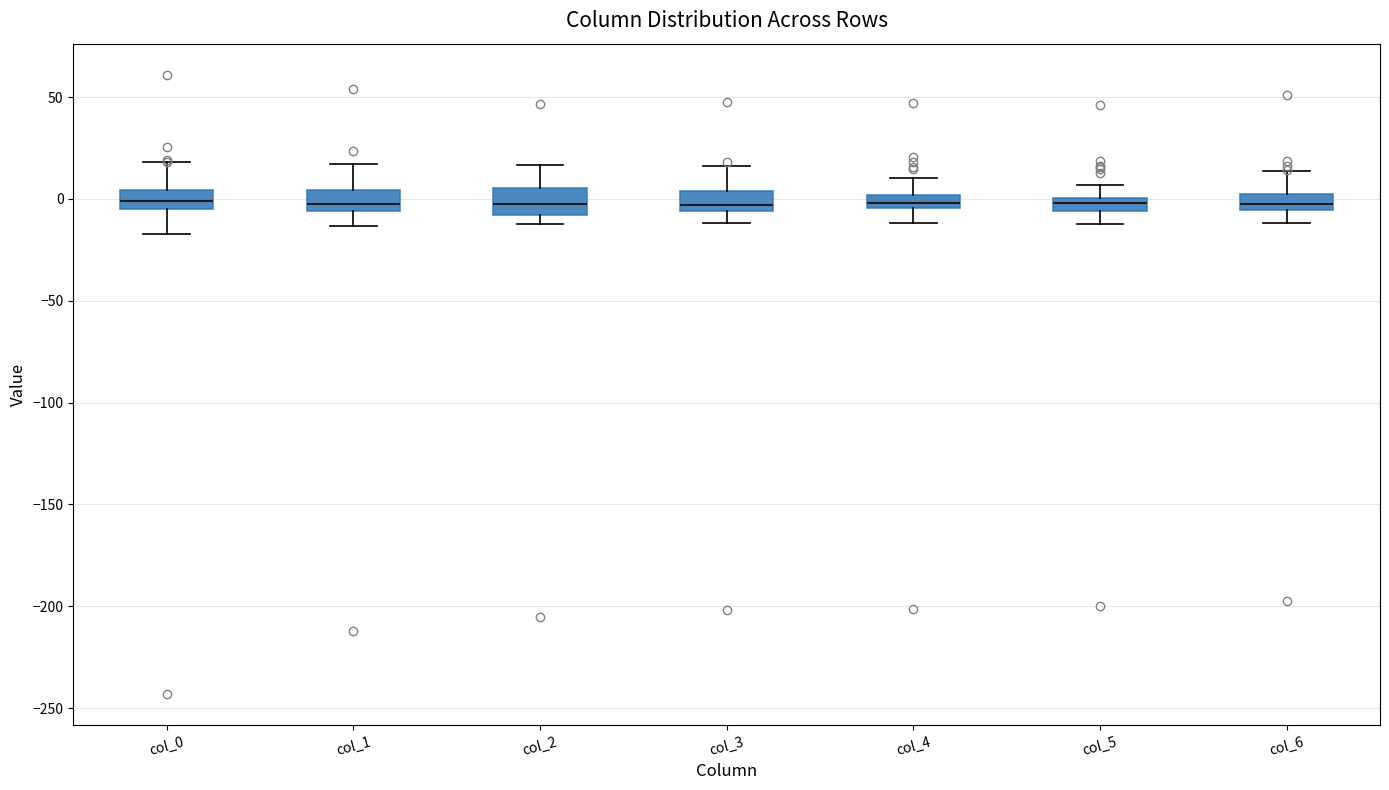

Where does the median line of the box for col_0 sit on the y-axis? The values are not printed on the chart, so give them approximately, as read against the axis.

0